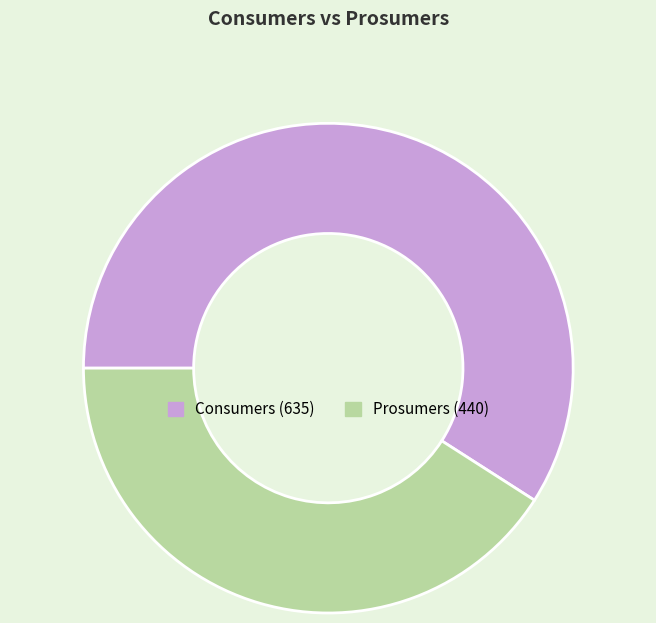

Which slice represents more than half of the pie?

Consumers